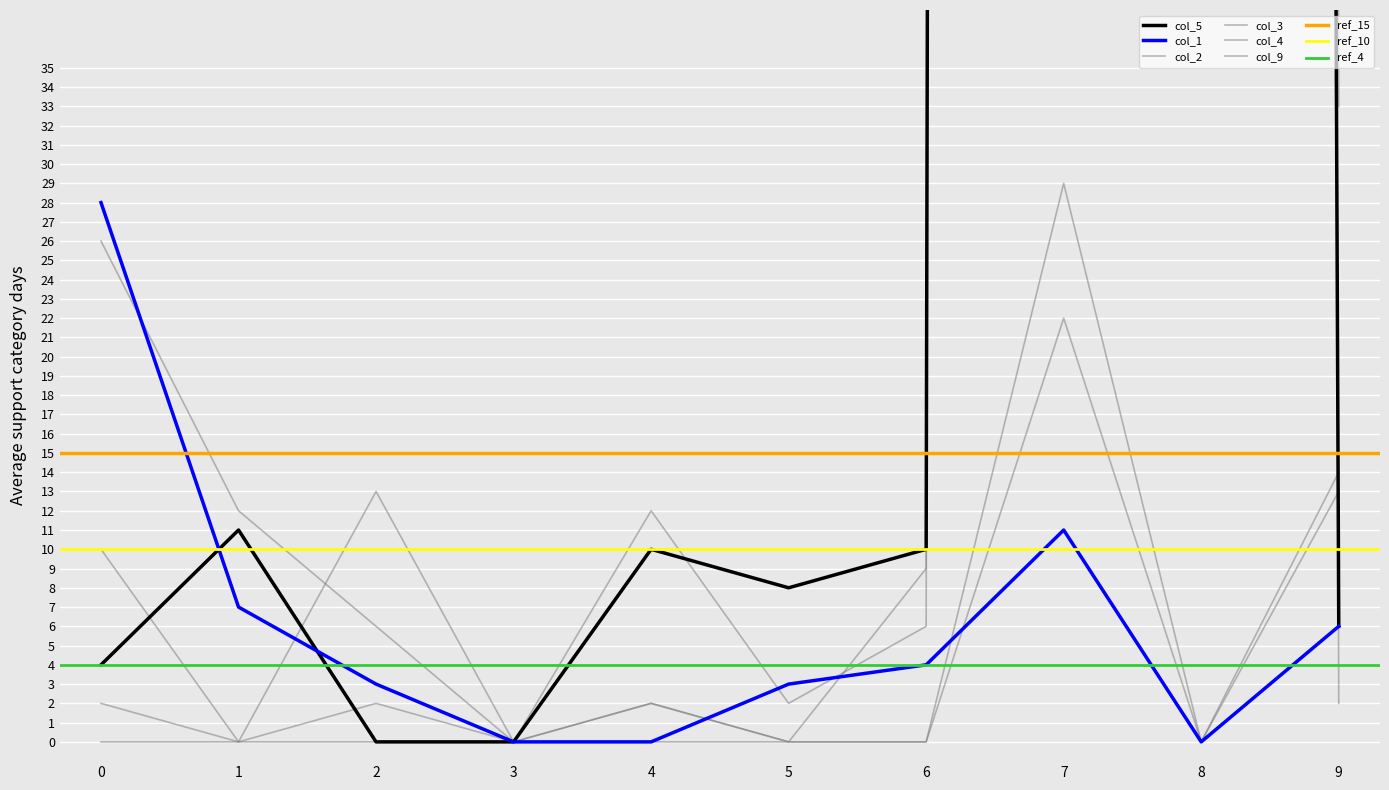

At how many categories does at least one series exceed 2144?

2